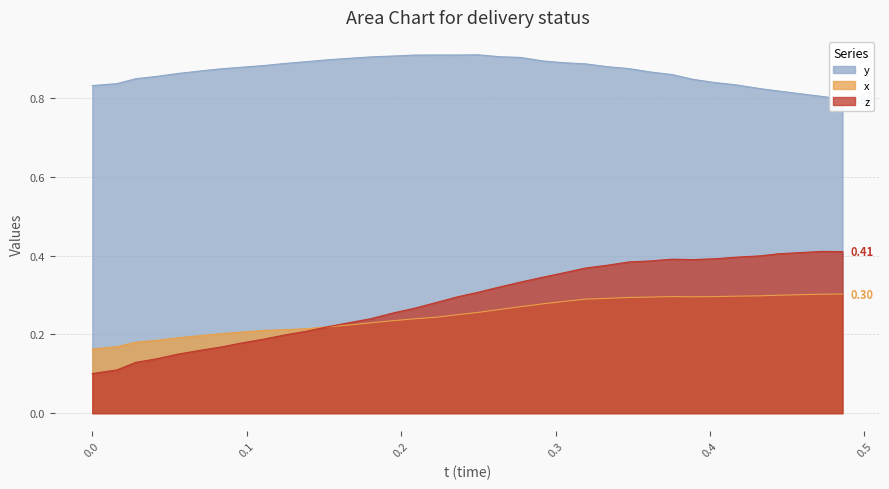

What is the maximum value shown in the chart?

0.9